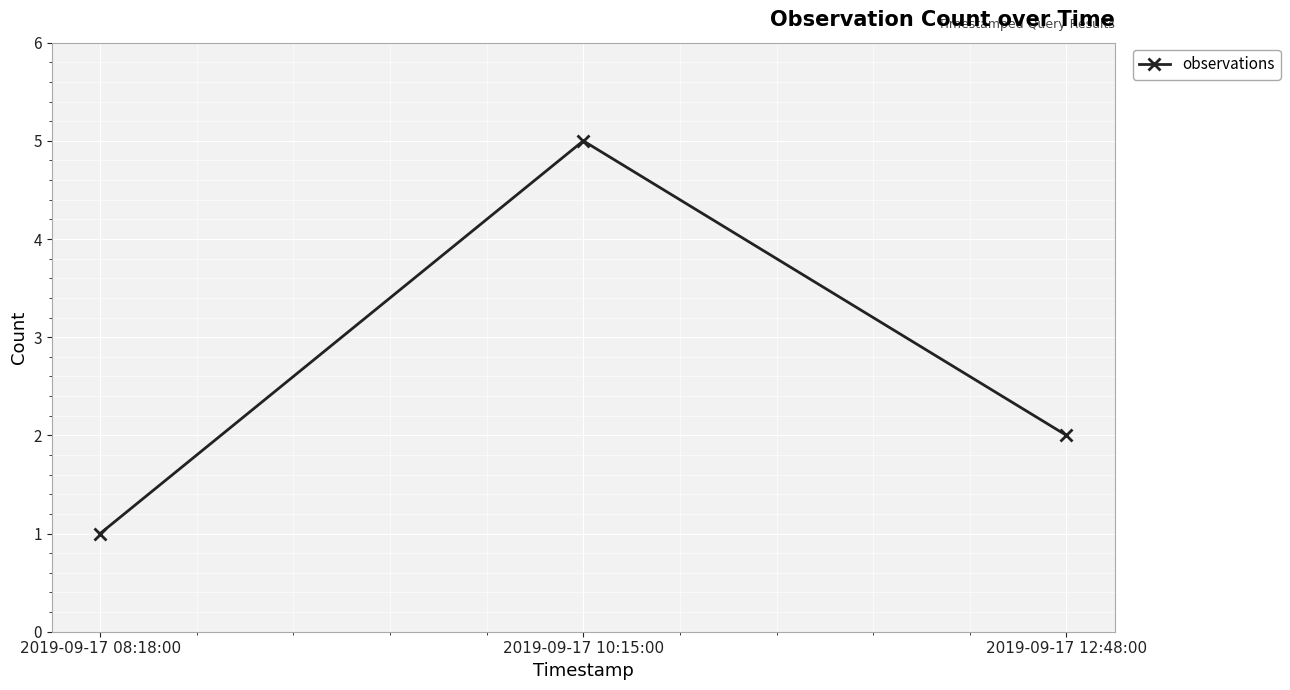

The value at 2019-09-17 10:15:00 is 2. True or false?

False